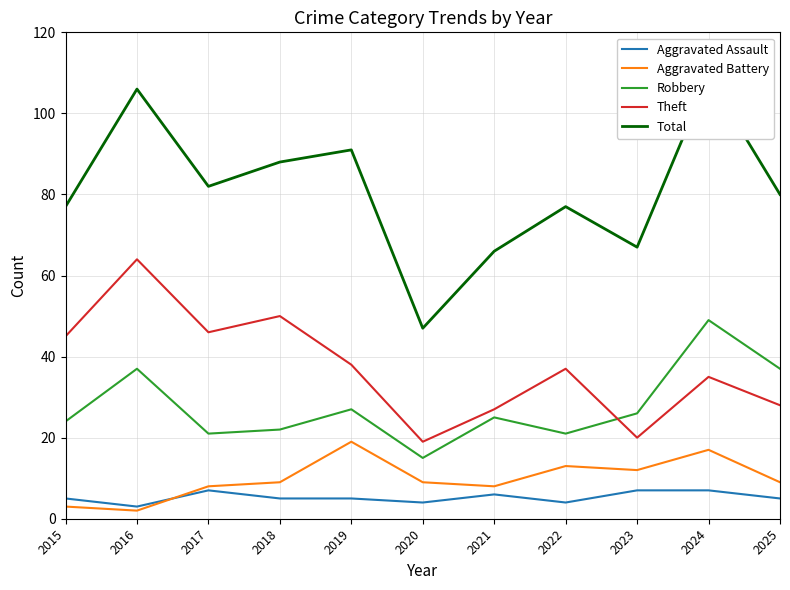

Where does the Theft series first go above 37?

2015